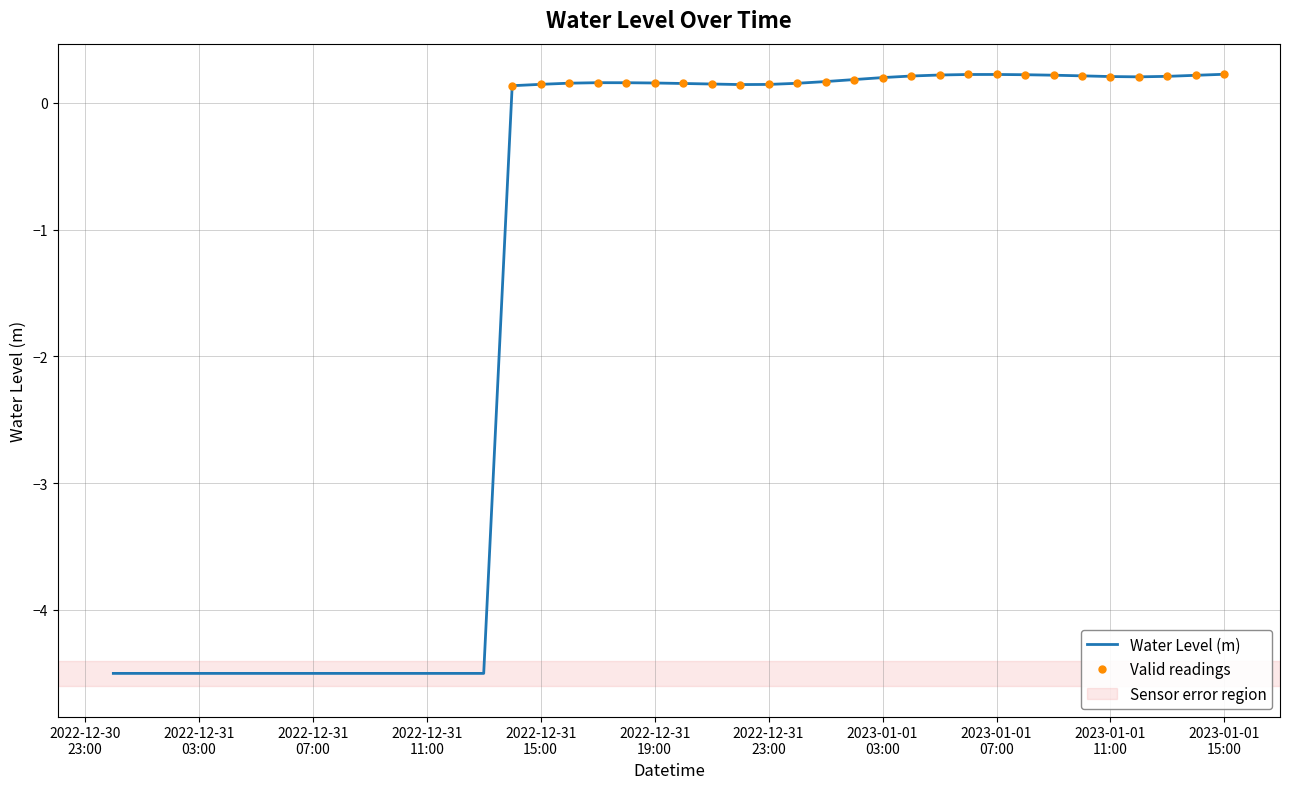

At which label does the data first exceed 0?

2022-12-31 14:00